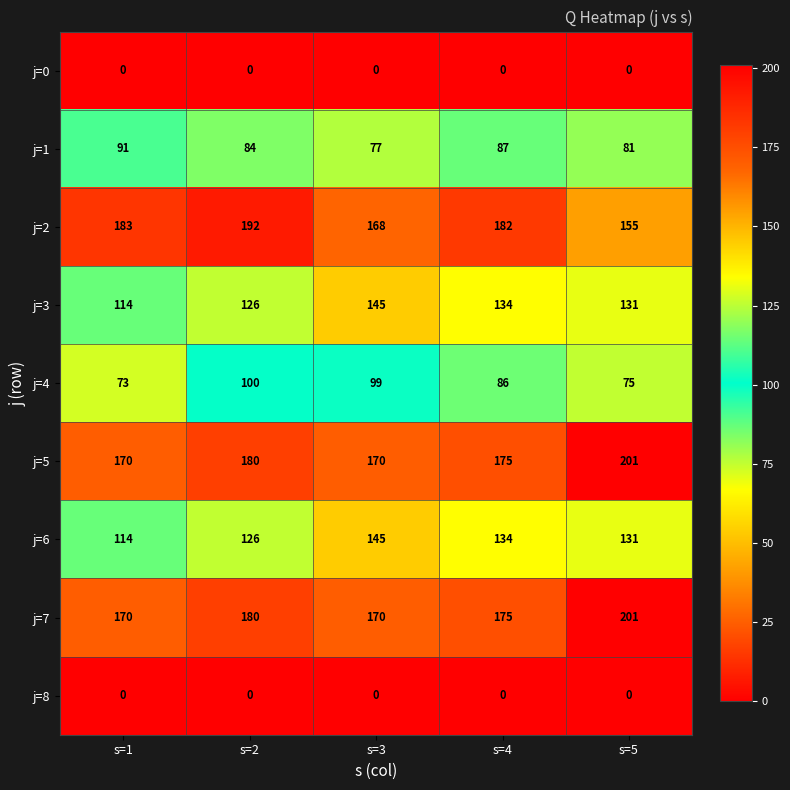

At which label is j=5 closest to 185?

s=2